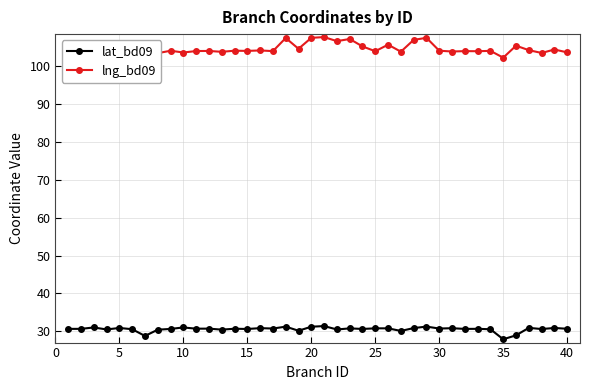

Which series has the largest total across all categories?

lng_bd09